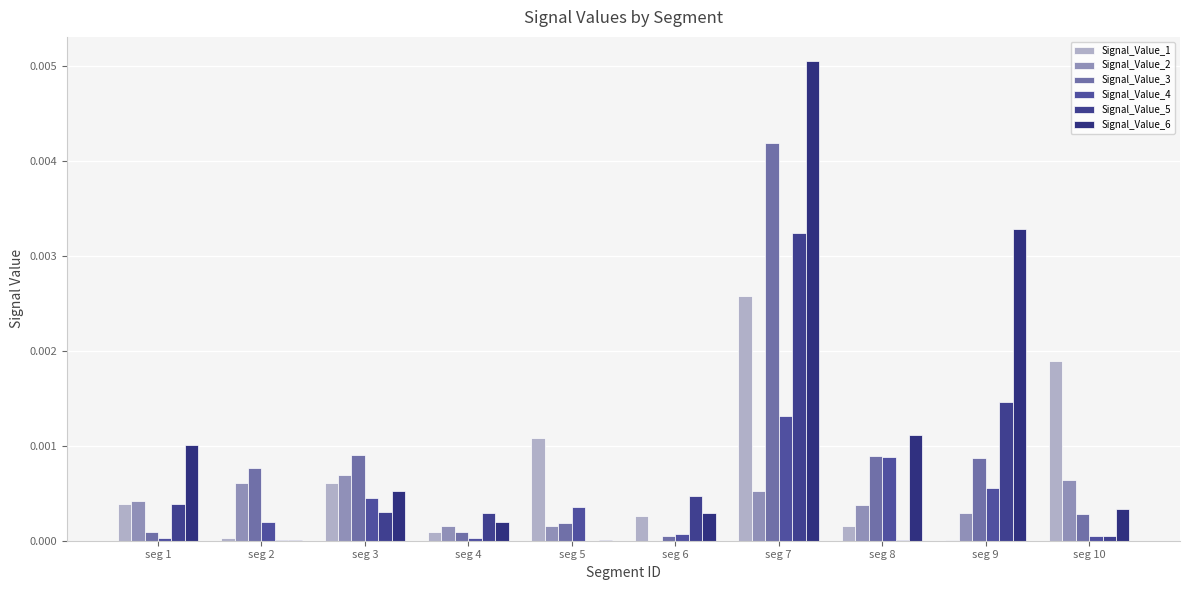

What are all the series names shown in the legend?

Signal_Value_1, Signal_Value_2, Signal_Value_3, Signal_Value_4, Signal_Value_5, Signal_Value_6